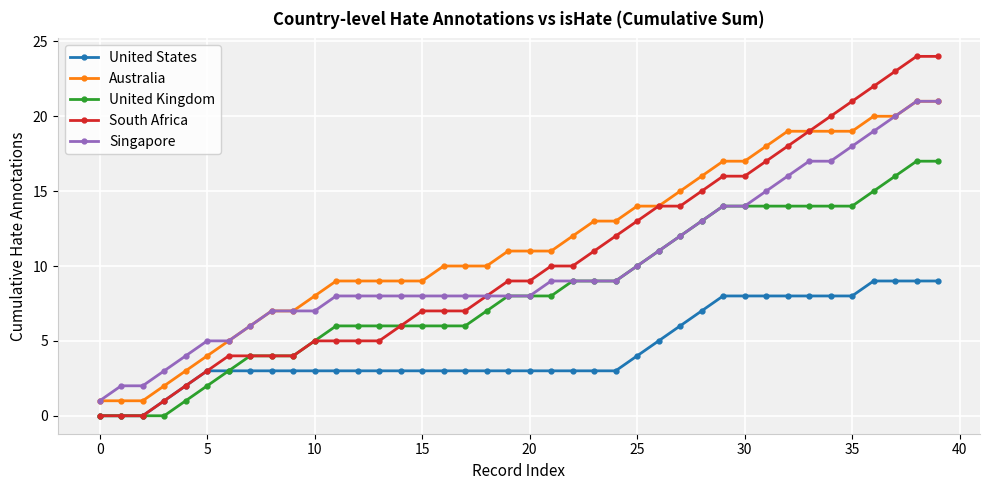

What is the maximum value shown in the chart?

24